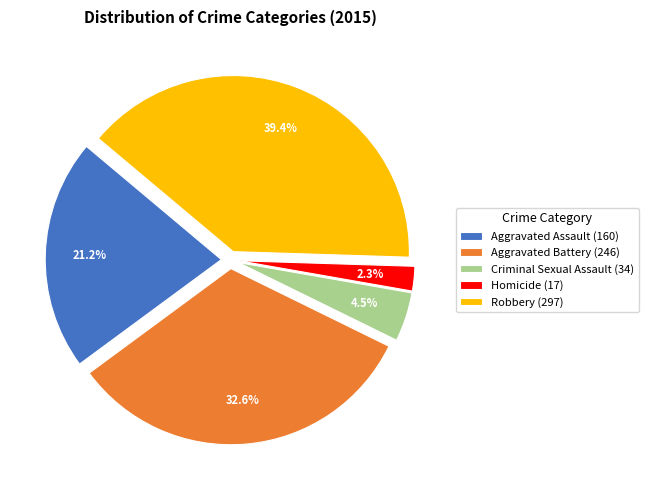

Is it true that Aggravated Battery is 42% of the pie?

False